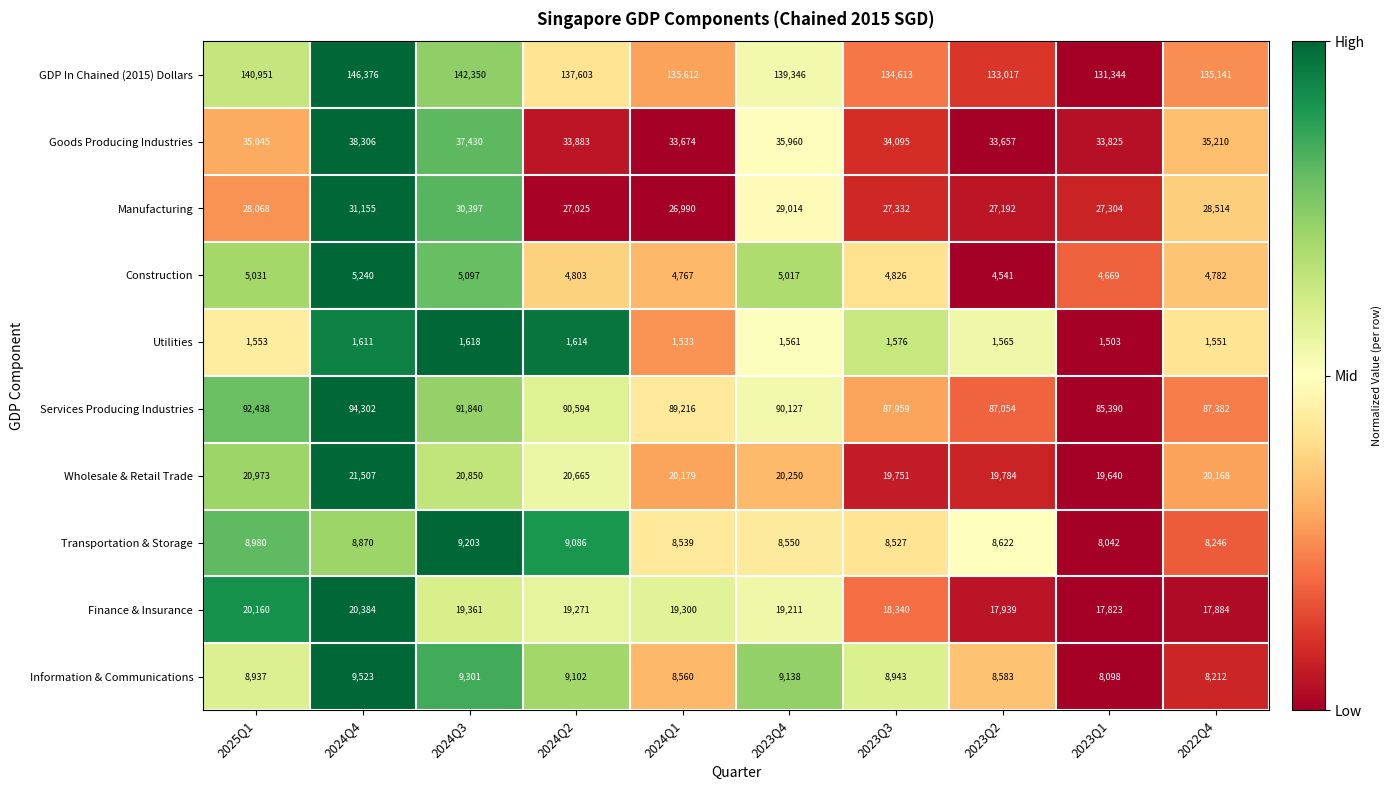

What is the maximum value shown in the chart?

146376